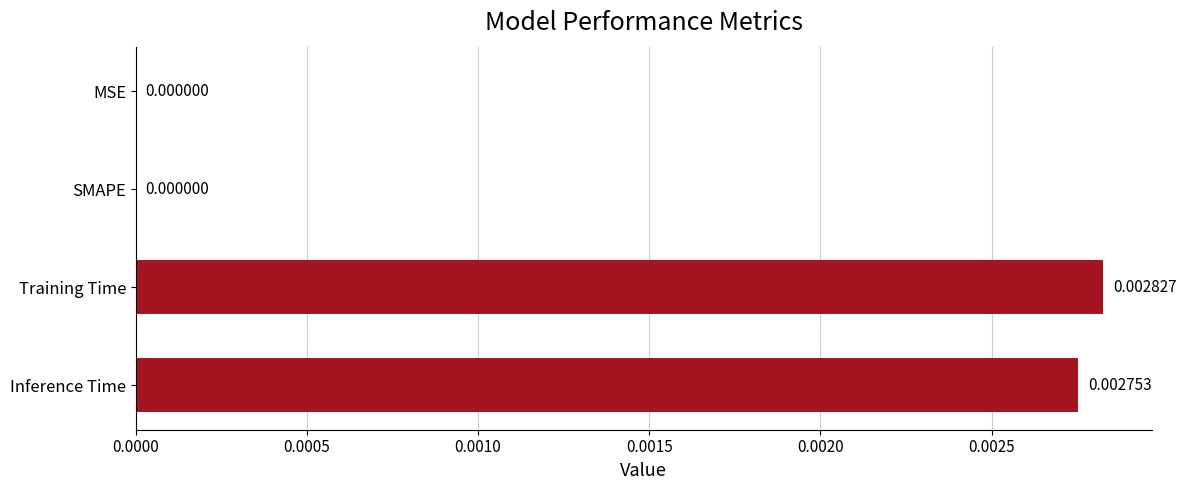

Between SMAPE and Training Time, which is larger?

Training Time